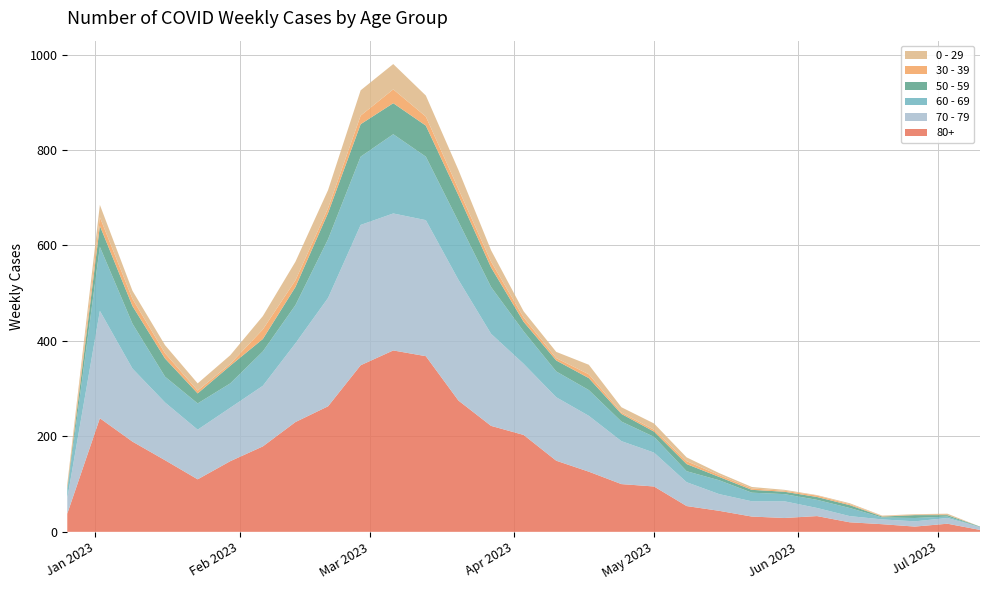

Reading left to right, transcribe all the data shown in this chart.

80+: 2022-12-26=38	2023-01-02=238	2023-01-09=189	2023-01-16=150	2023-01-23=110	2023-01-30=148	2023-02-06=179	2023-02-13=230	2023-02-20=263	2023-02-27=349	2023-03-06=380	2023-03-13=368	2023-03-20=275	2023-03-27=222	2023-04-03=203	2023-04-10=149	2023-04-17=126	2023-04-24=100	2023-05-01=95	2023-05-08=54	2023-05-15=44	2023-05-22=32	2023-05-29=29	2023-06-05=33	2023-06-12=20	2023-06-19=16	2023-06-26=11	2023-07-03=17	2023-07-10=4
70 - 79: 2022-12-26=32	2023-01-02=225	2023-01-09=153	2023-01-16=121	2023-01-23=104	2023-01-30=112	2023-02-06=127	2023-02-13=165	2023-02-20=227	2023-02-27=294	2023-03-06=287	2023-03-13=285	2023-03-20=253	2023-03-27=193	2023-04-03=149	2023-04-10=133	2023-04-17=117	2023-04-24=90	2023-05-01=71	2023-05-08=50	2023-05-15=35	2023-05-22=32	2023-05-29=35	2023-06-05=17	2023-06-12=13	2023-06-19=10	2023-06-26=11	2023-07-03=12	2023-07-10=6
60 - 69: 2022-12-26=16	2023-01-02=134	2023-01-09=94	2023-01-16=54	2023-01-23=55	2023-01-30=51	2023-02-06=72	2023-02-13=80	2023-02-20=123	2023-02-27=143	2023-03-06=166	2023-03-13=133	2023-03-20=122	2023-03-27=98	2023-04-03=68	2023-04-10=54	2023-04-17=54	2023-04-24=41	2023-05-01=33	2023-05-08=23	2023-05-15=29	2023-05-22=18	2023-05-29=15	2023-06-05=17	2023-06-12=17	2023-06-19=4	2023-06-26=7	2023-07-03=3	2023-07-10=0
50 - 59: 2022-12-26=5	2023-01-02=44	2023-01-09=37	2023-01-16=38	2023-01-23=21	2023-01-30=37	2023-02-06=26	2023-02-13=38	2023-02-20=55	2023-02-27=68	2023-03-06=65	2023-03-13=65	2023-03-20=55	2023-03-27=41	2023-04-03=20	2023-04-10=23	2023-04-17=25	2023-04-24=16	2023-05-01=11	2023-05-08=15	2023-05-15=7	2023-05-22=6	2023-05-29=5	2023-06-05=6	2023-06-12=6	2023-06-19=2	2023-06-26=6	2023-07-03=3	2023-07-10=1
30 - 39: 2022-12-26=5	2023-01-02=18	2023-01-09=15	2023-01-16=11	2023-01-23=6	2023-01-30=4	2023-02-06=20	2023-02-13=14	2023-02-20=10	2023-02-27=18	2023-03-06=29	2023-03-13=19	2023-03-20=13	2023-03-27=12	2023-04-03=9	2023-04-10=5	2023-04-17=8	2023-04-24=3	2023-05-01=4	2023-05-08=6	2023-05-15=4	2023-05-22=3	2023-05-29=2	2023-06-05=3	2023-06-12=2	2023-06-19=1	2023-06-26=1	2023-07-03=0	2023-07-10=0
0 - 29: 2022-12-26=4	2023-01-02=26	2023-01-09=17	2023-01-16=17	2023-01-23=15	2023-01-30=18	2023-02-06=28	2023-02-13=39	2023-02-20=38	2023-02-27=53	2023-03-06=53	2023-03-13=44	2023-03-20=40	2023-03-27=24	2023-04-03=13	2023-04-10=13	2023-04-17=20	2023-04-24=11	2023-05-01=13	2023-05-08=8	2023-05-15=4	2023-05-22=3	2023-05-29=2	2023-06-05=1	2023-06-12=2	2023-06-19=1	2023-06-26=1	2023-07-03=3	2023-07-10=0